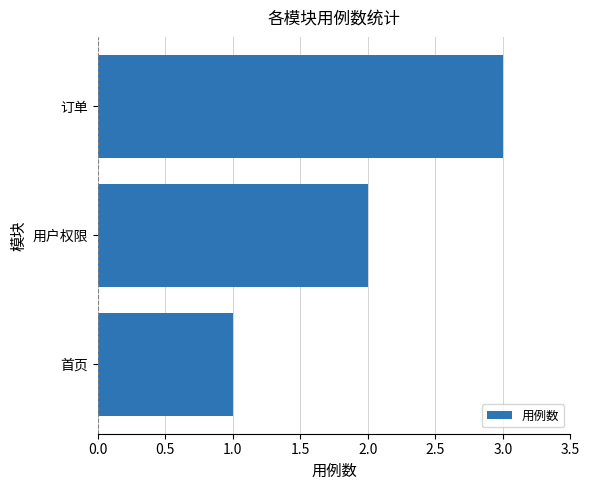

List the labels in order of value, smallest first.

首页, 用户权限, 订单